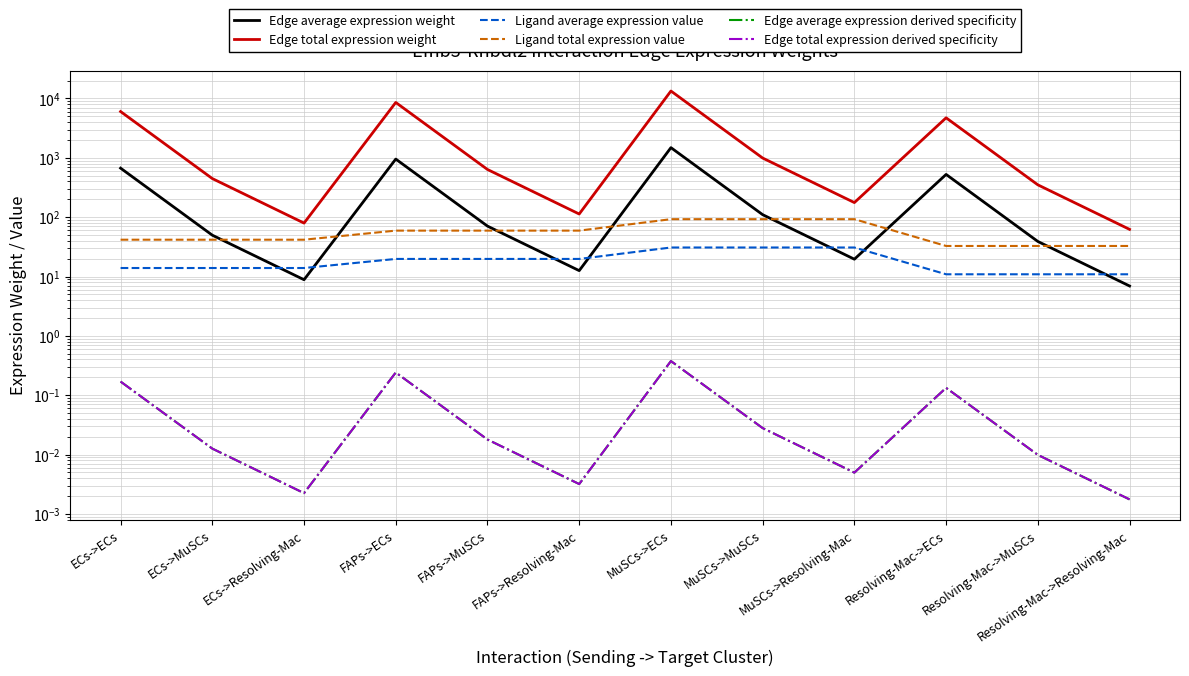

At how many categories does at least one series exceed 11770?

1